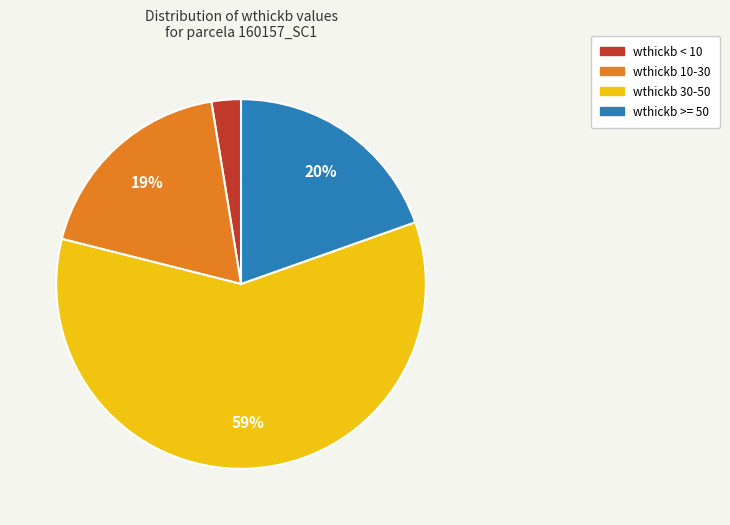

Is there any slice that represents more than half of the pie?

Yes